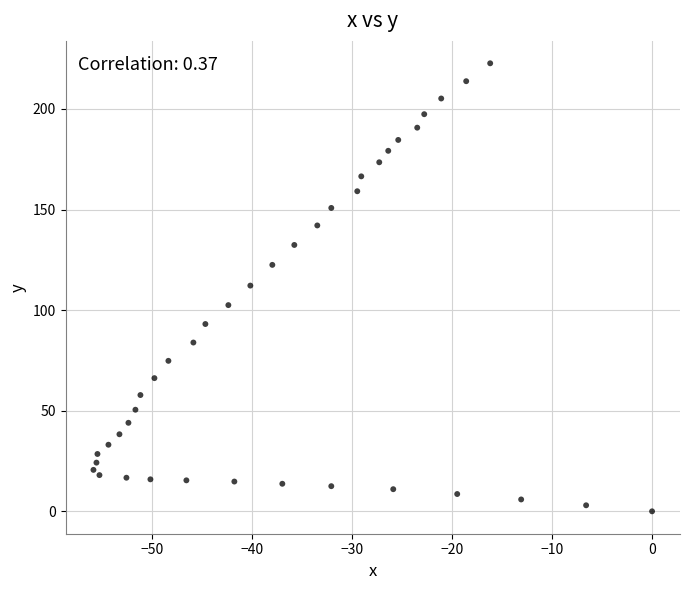

What is the range of Y values (max minus min)?

222.7